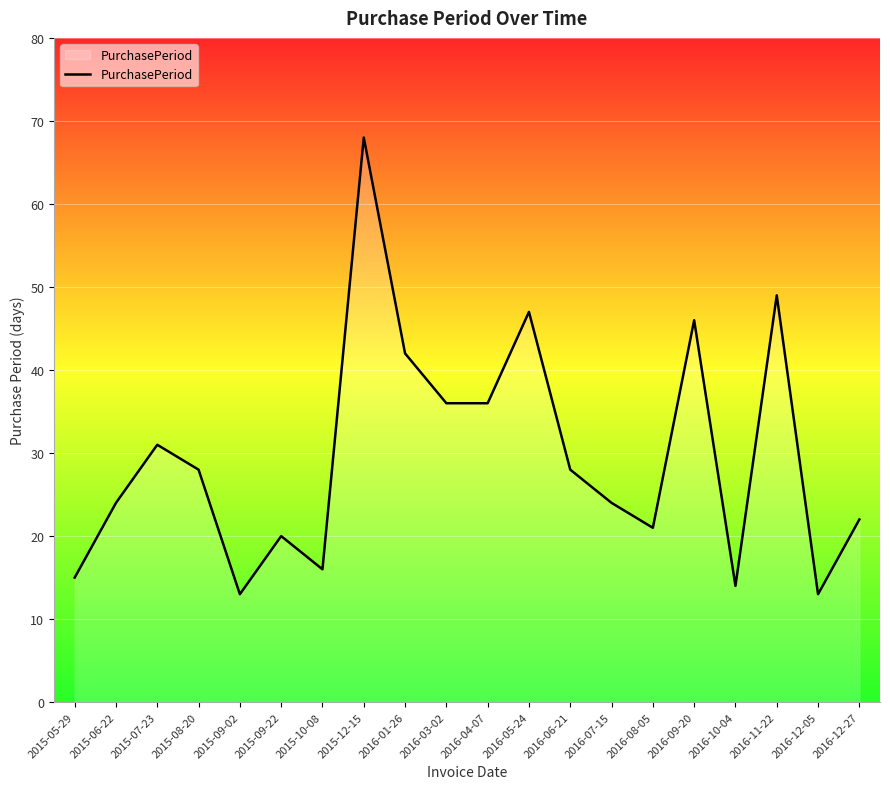

What is the ratio of the value at 2015-06-22 to the value at 2015-08-20?

0.9